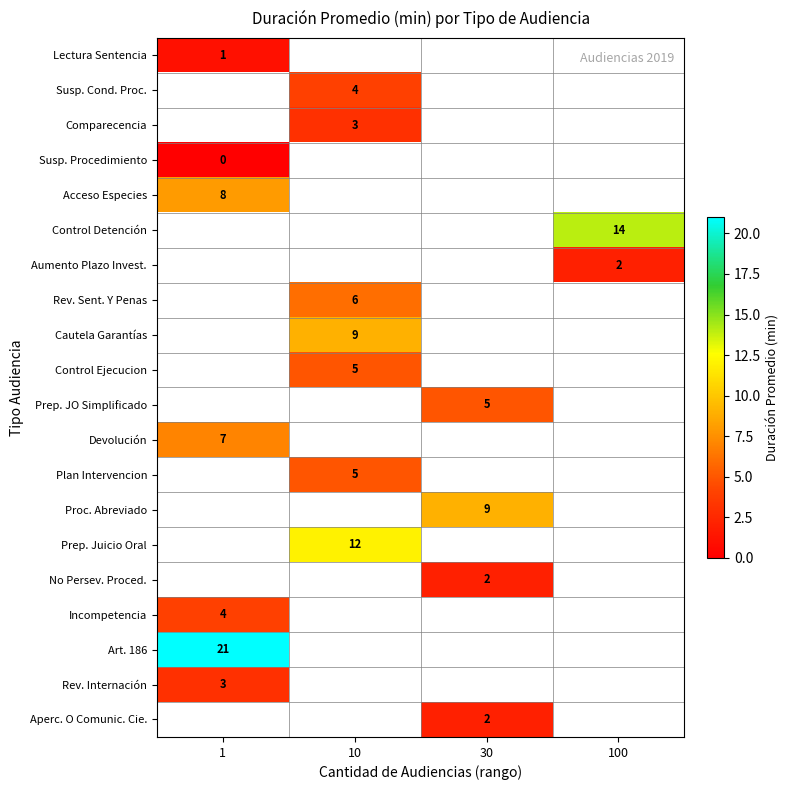

The Aumento Plazo Invest. series shows 3 at 100. True or false?

False